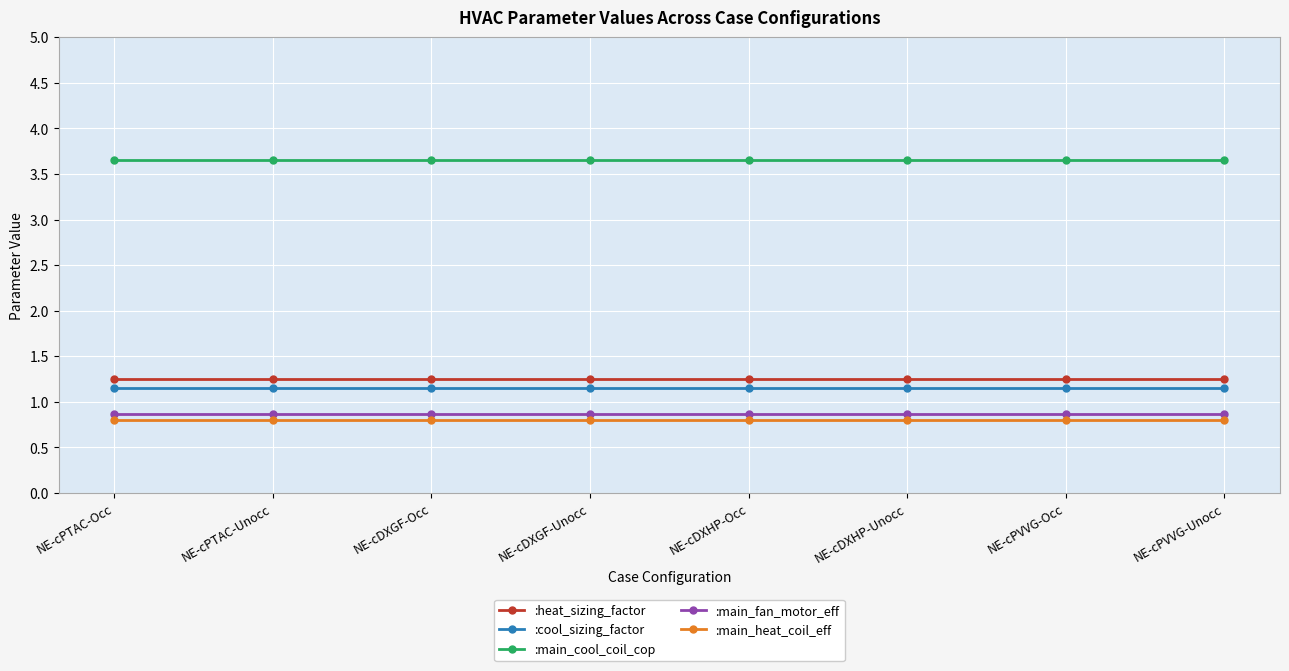

What is the smallest value displayed?

0.8